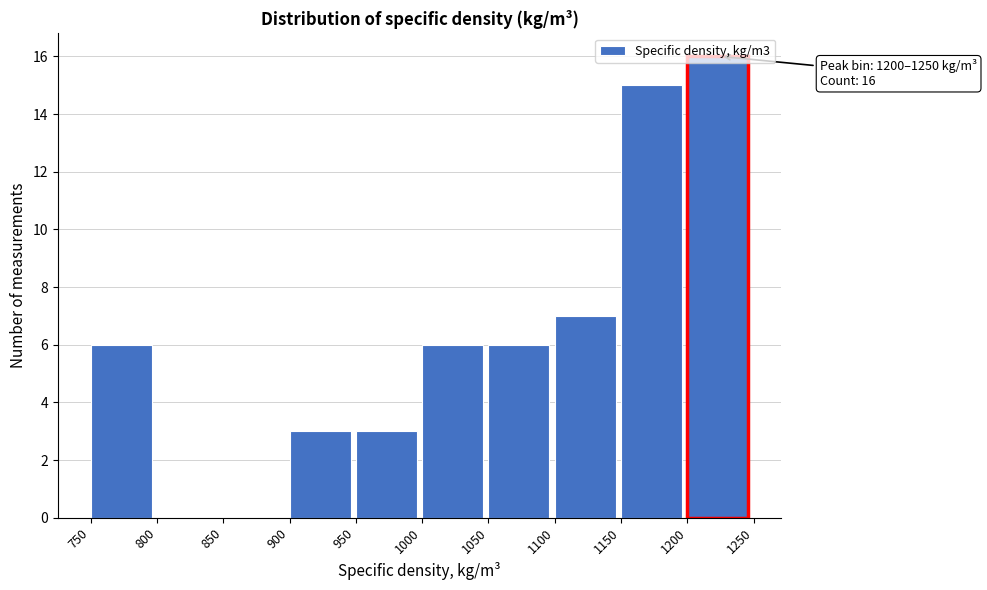

Over which range of the x-axis is the bar tallest?

1200 to 1250